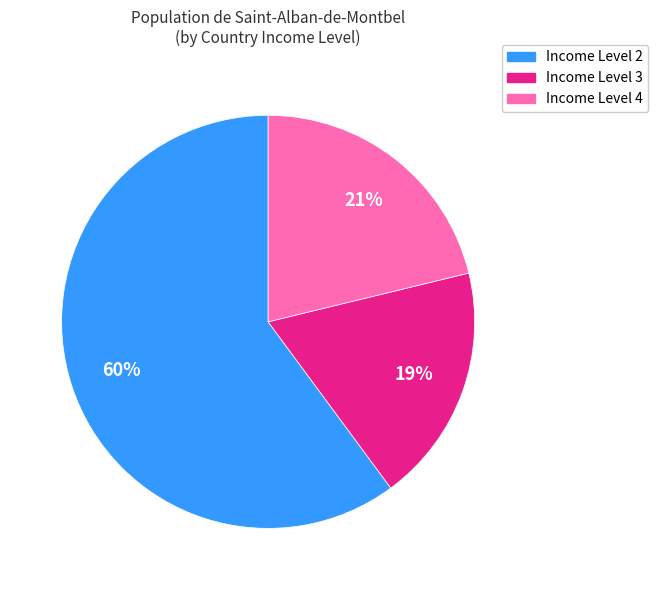

How many slices are in this pie chart?

3